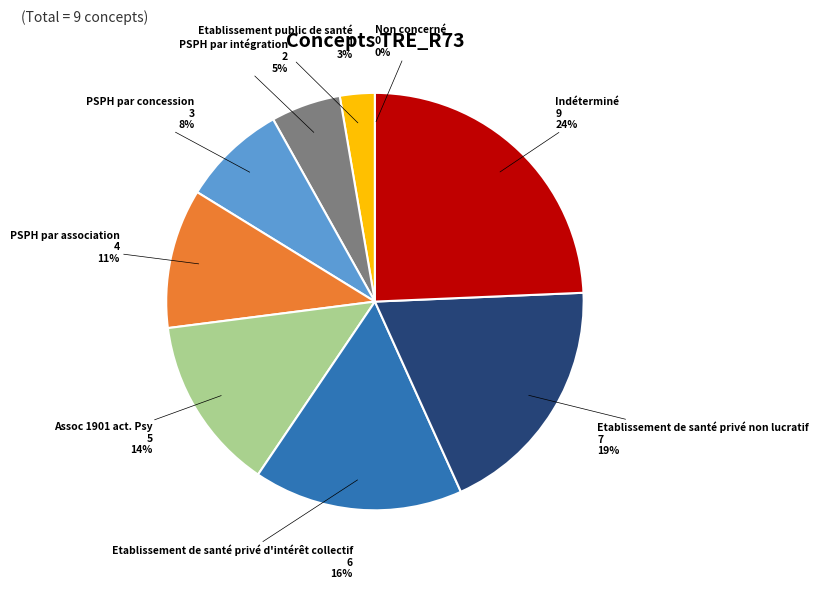

What is the largest slice in the pie chart?

Indéterminé